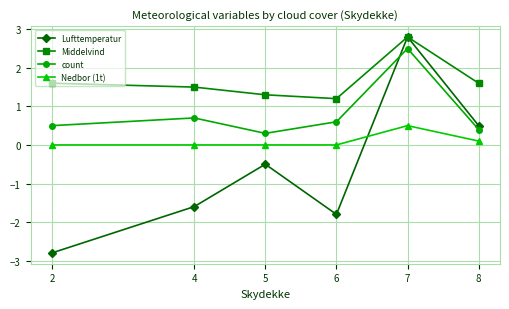

At which category does the chart reach its minimum across all series?

2